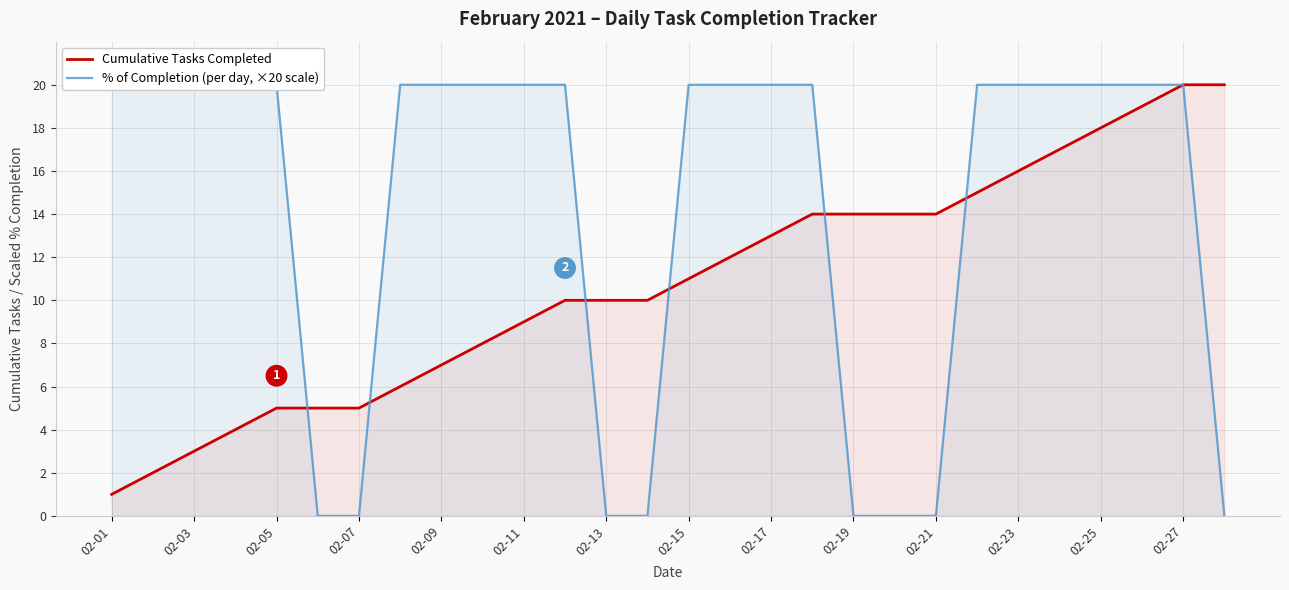

What is the difference between the second highest and minimum values in the % of Completion (per day, ×20 scale) series?

20